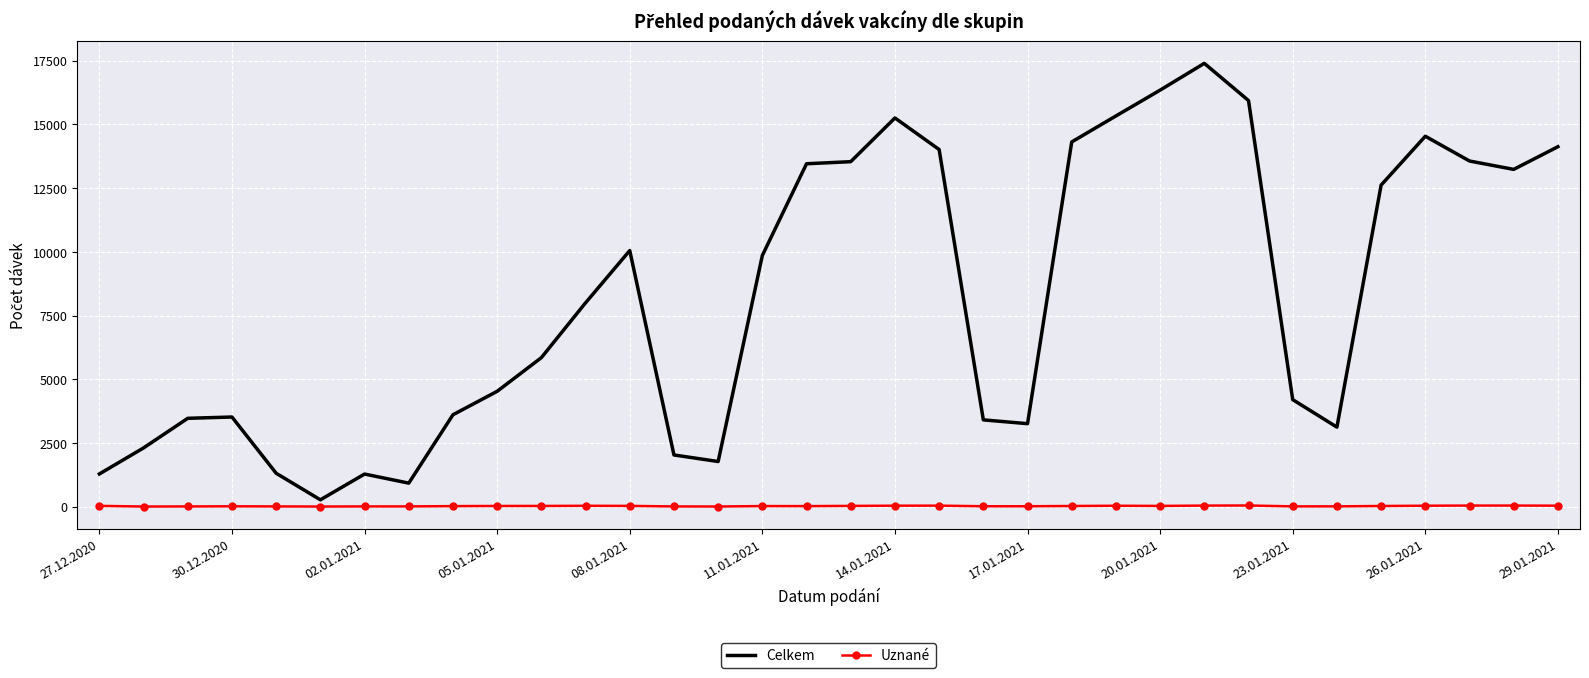

Which series has the largest range (max minus min)?

Celkem